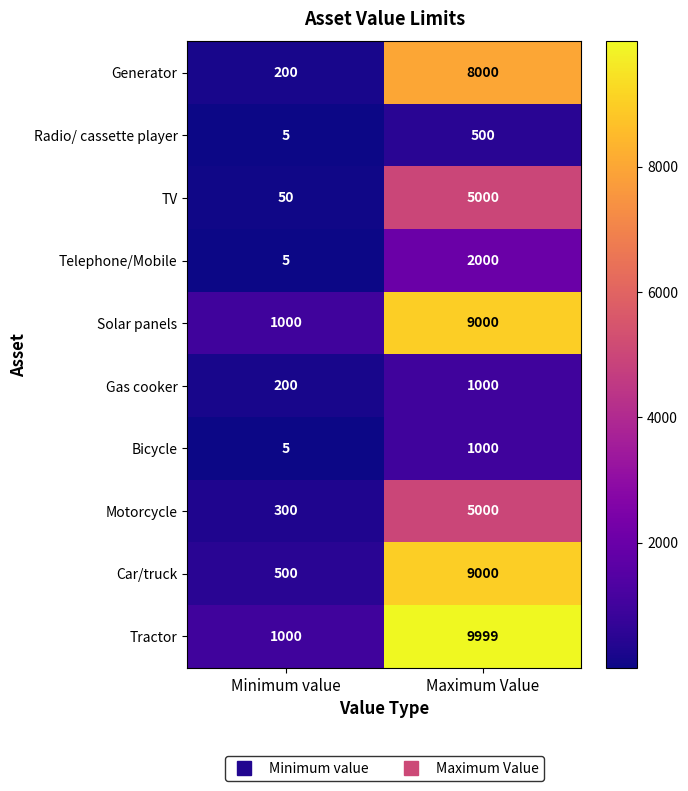

Where is Gas cooker nearest to the value 600?

Minimum value